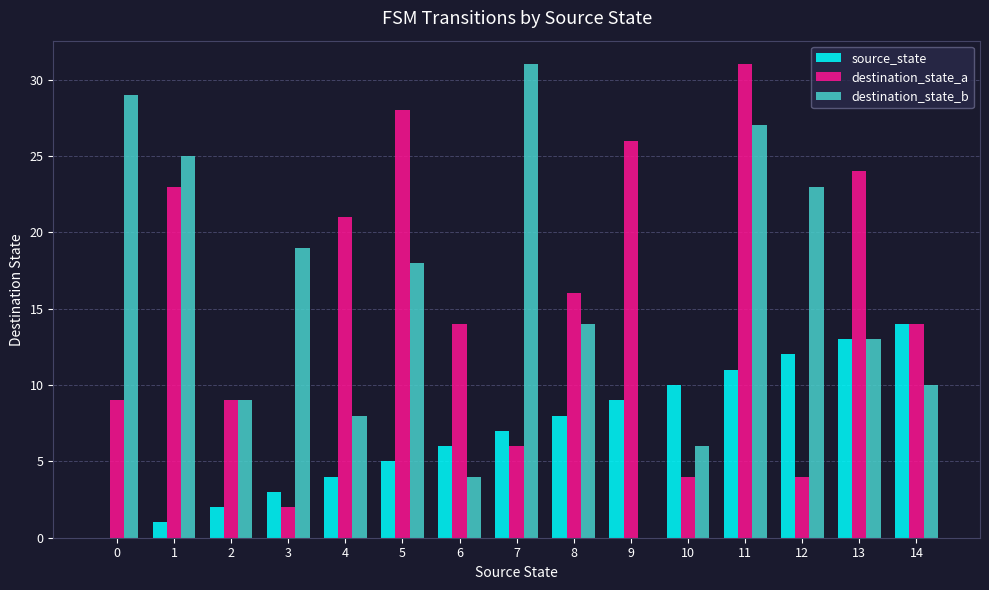

What is the sum of all destination_state_a values?

231